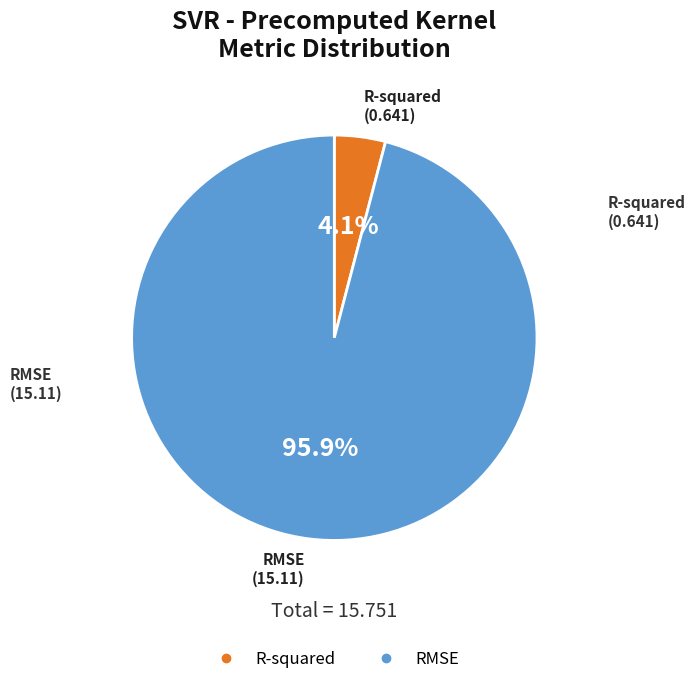

True or false: R-squared accounts for 4% of the total.

True